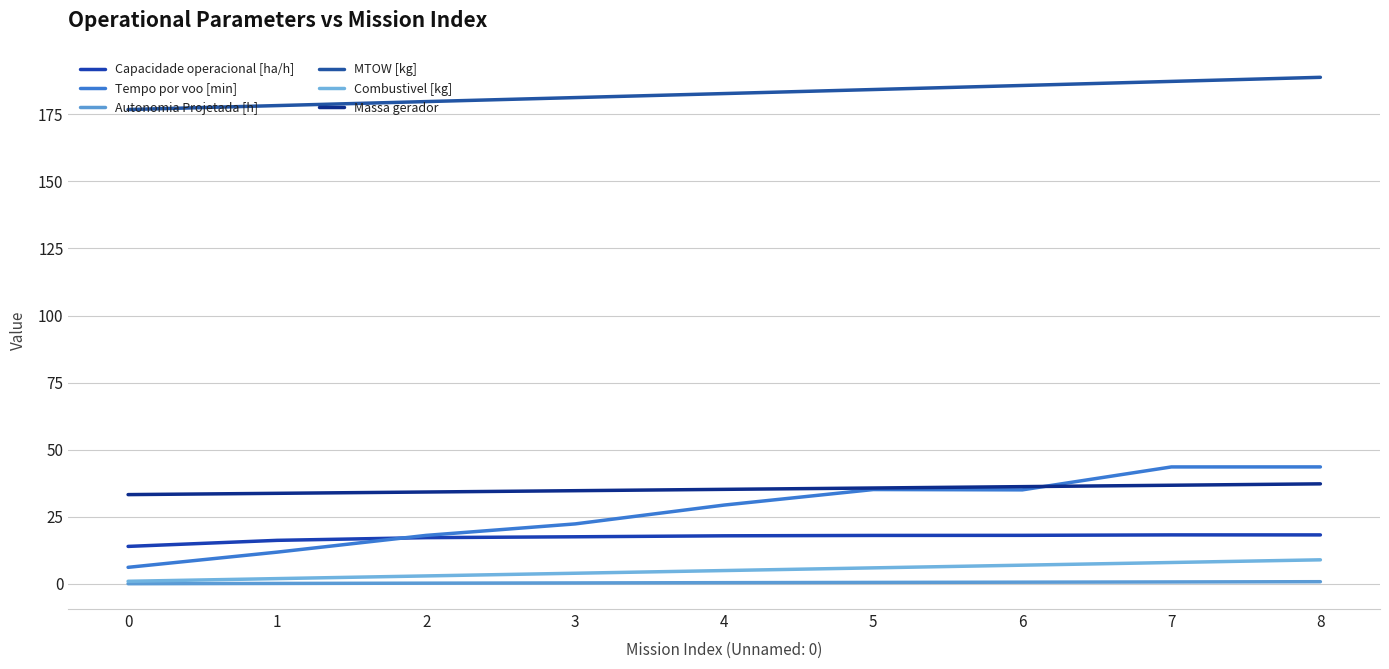

True or false: MTOW [kg] and Massa gerador cross at least once.

False